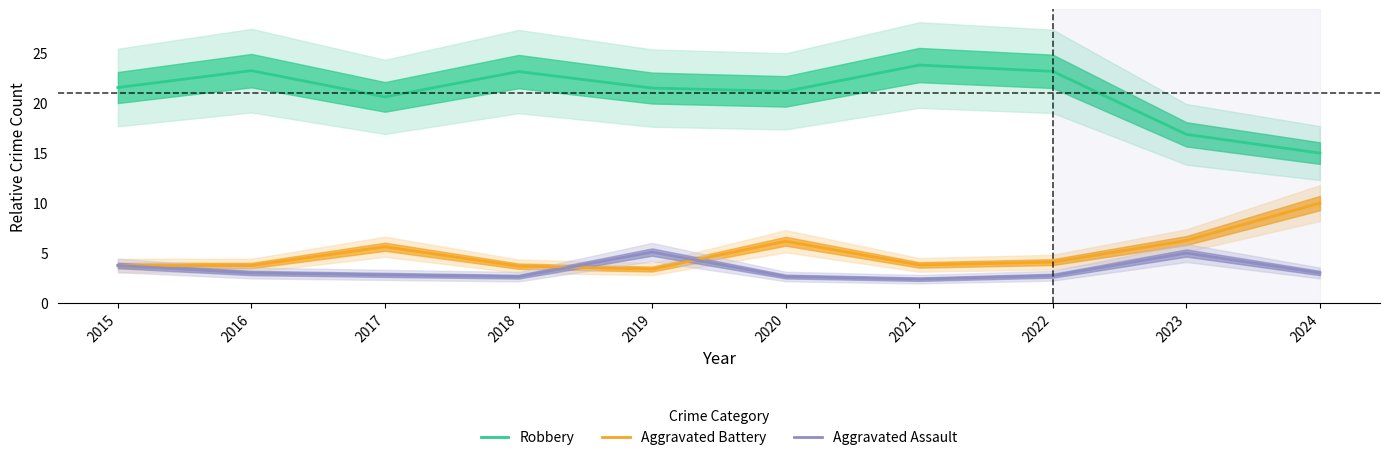

Reading left to right, extract all data points from this chart.

Robbery: 2015=21.6	2016=23.2	2017=20.6	2018=23.2	2019=21.5	2020=21.2	2021=23.8	2022=23.2	2023=16.9	2024=15.0
Aggravated Battery: 2015=3.8	2016=3.8	2017=5.6	2018=3.7	2019=3.4	2020=6.2	2021=3.8	2022=4.1	2023=6.2	2024=10.0
Aggravated Assault: 2015=3.8	2016=3.0	2017=2.8	2018=2.6	2019=5.1	2020=2.6	2021=2.4	2022=2.7	2023=5.0	2024=3.0